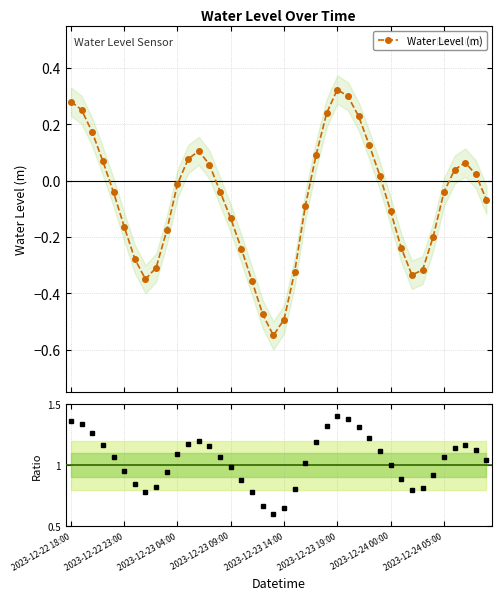

Which series has the widest spread of values?

Water Level (m)